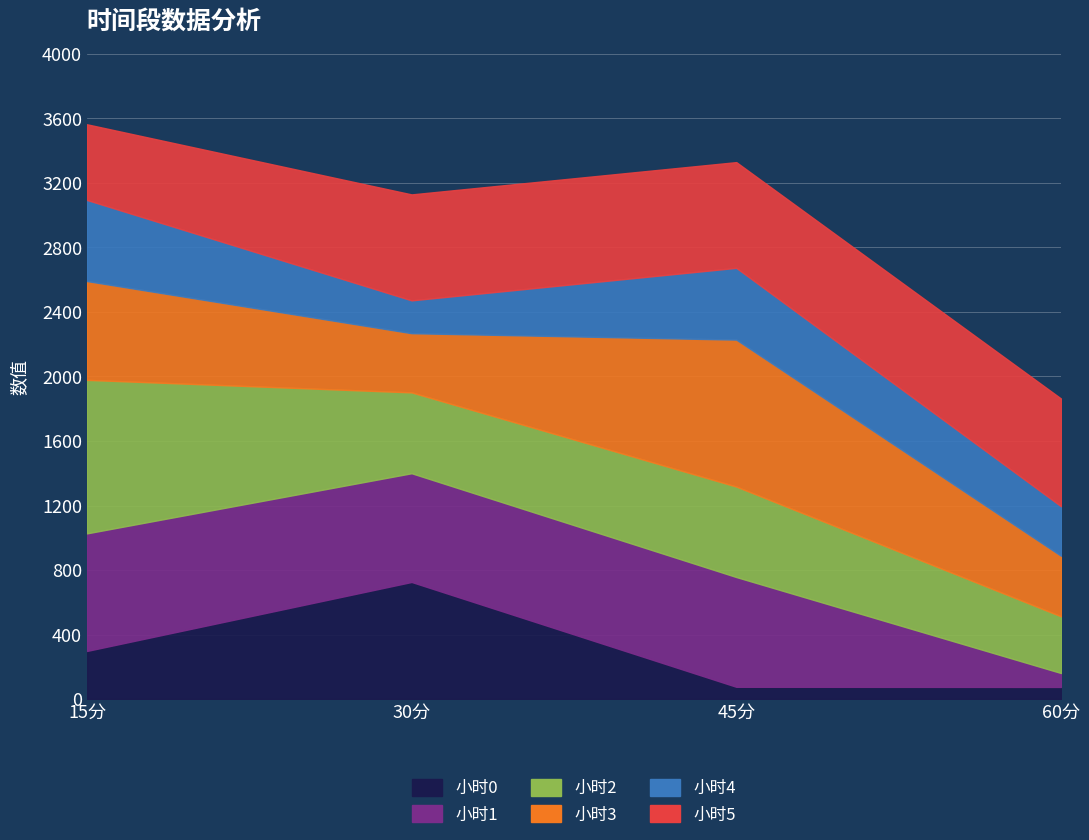

What is the average value of the 小时3 series?

566.3